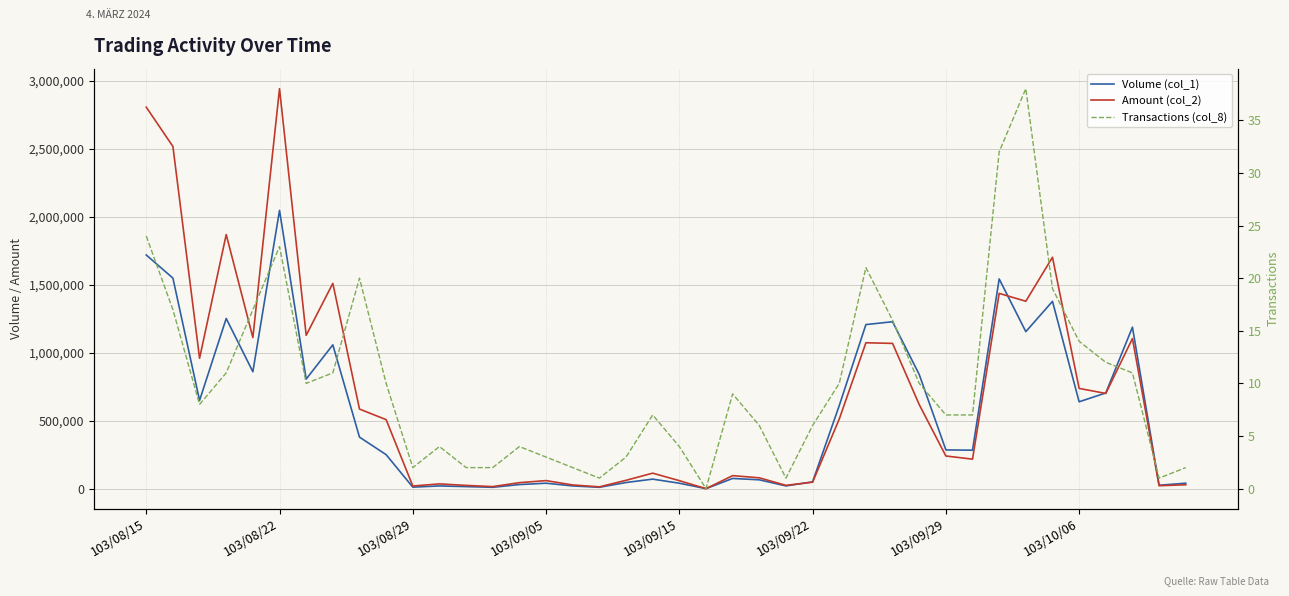

Which series has the widest spread of values?

Amount (col_2)